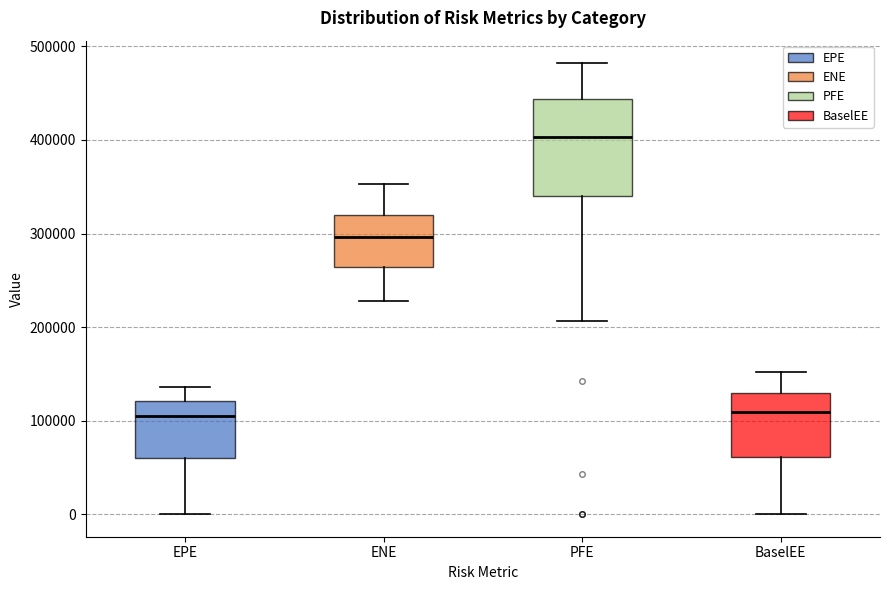

Where does the lower whisker of the box for BaselEE end on the y-axis? The values are not printed on the chart, so give them approximately, as read against the axis.

0